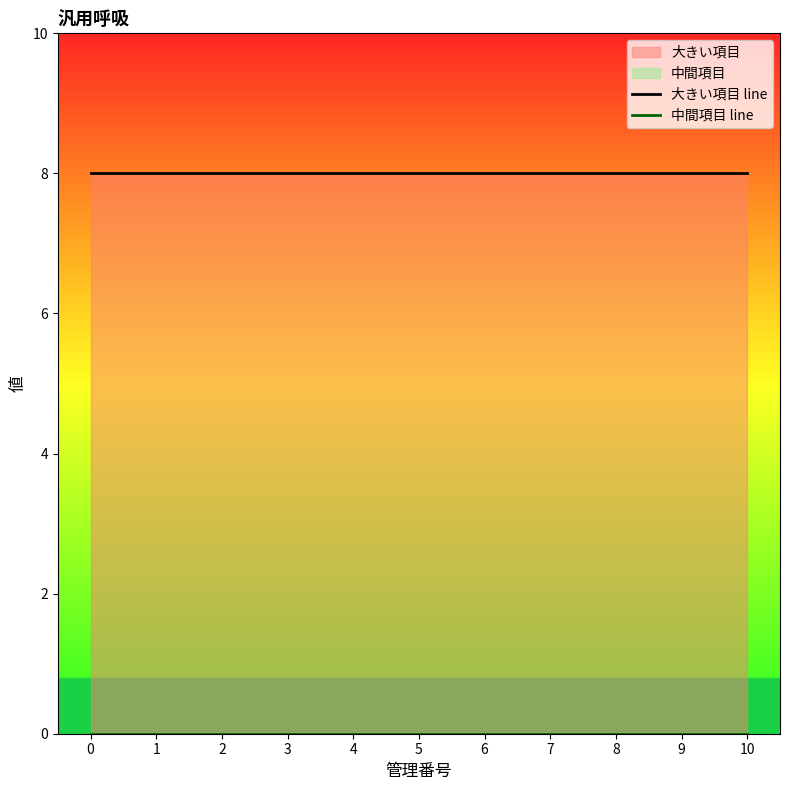

True or false: 大きい項目 line and 中間項目 line intersect in this chart.

False